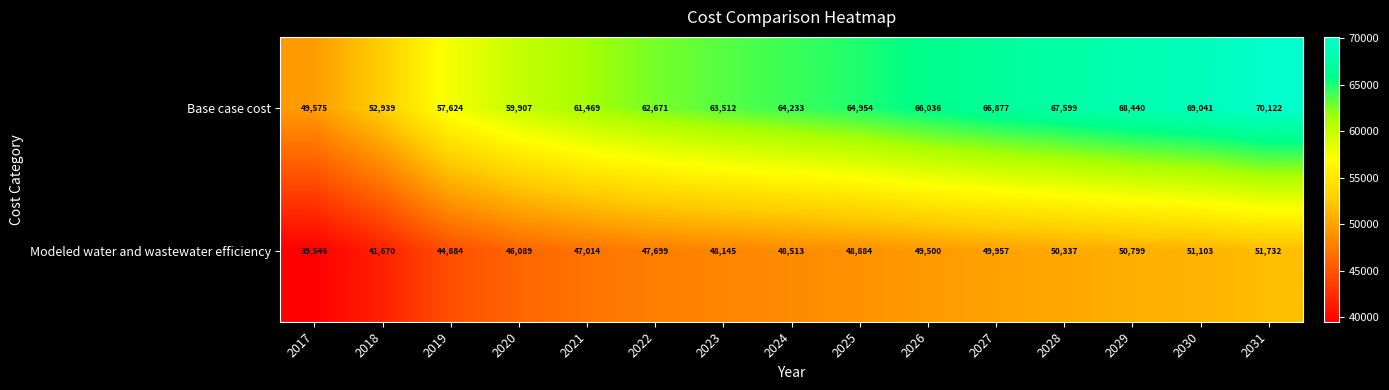

What is the difference between the Modeled water and wastewater efficiency values at 2021 and 2023?

1131